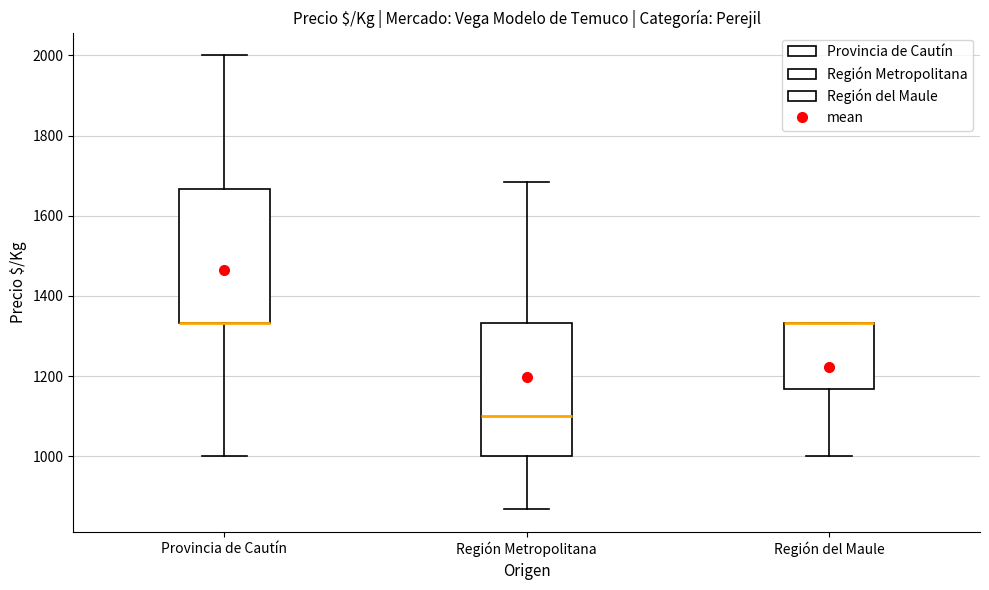

Reading left to right, read every box against the y-axis: the position of its median line, the range the box covers, and the ends of its whiskers. The values are not printed on the chart, so give them approximately, as read against the axis.

Provincia de Cautín: median 1340 (drawn on the box's lower edge), box 1340 to 1660, whiskers 1000 to 2000
Región Metropolitana: median 1100, box 1000 to 1340, whiskers 860 to 1680
Región del Maule: median 1340 (drawn on the box's upper edge), box 1160 to 1340, whiskers 1000 to 1340